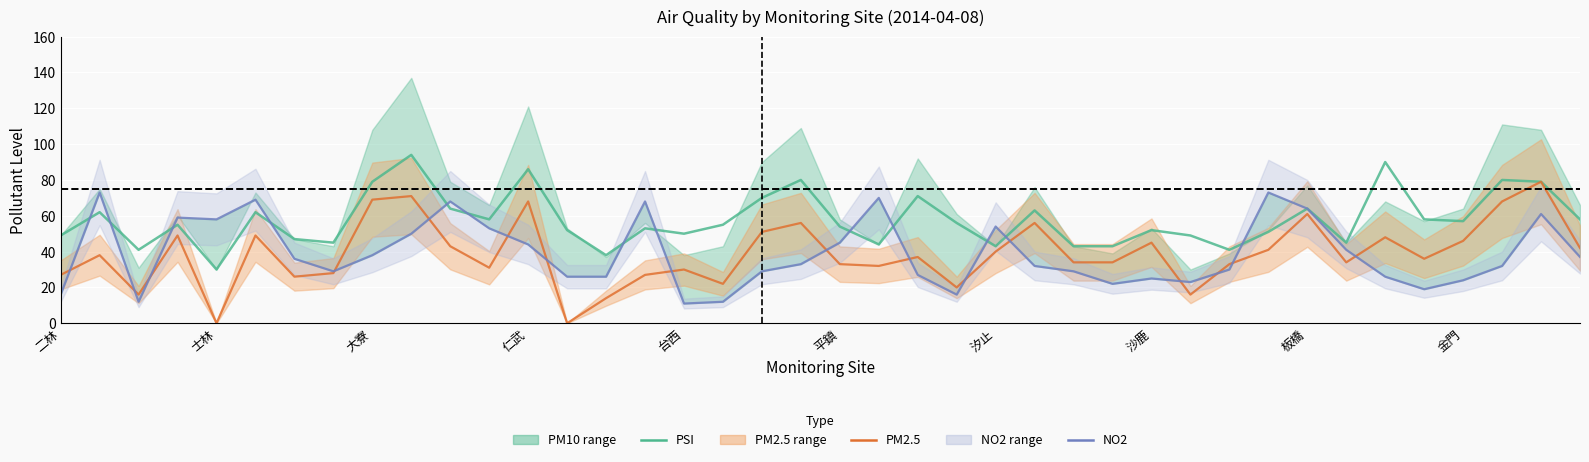

Which series has the largest range (max minus min)?

PM2.5